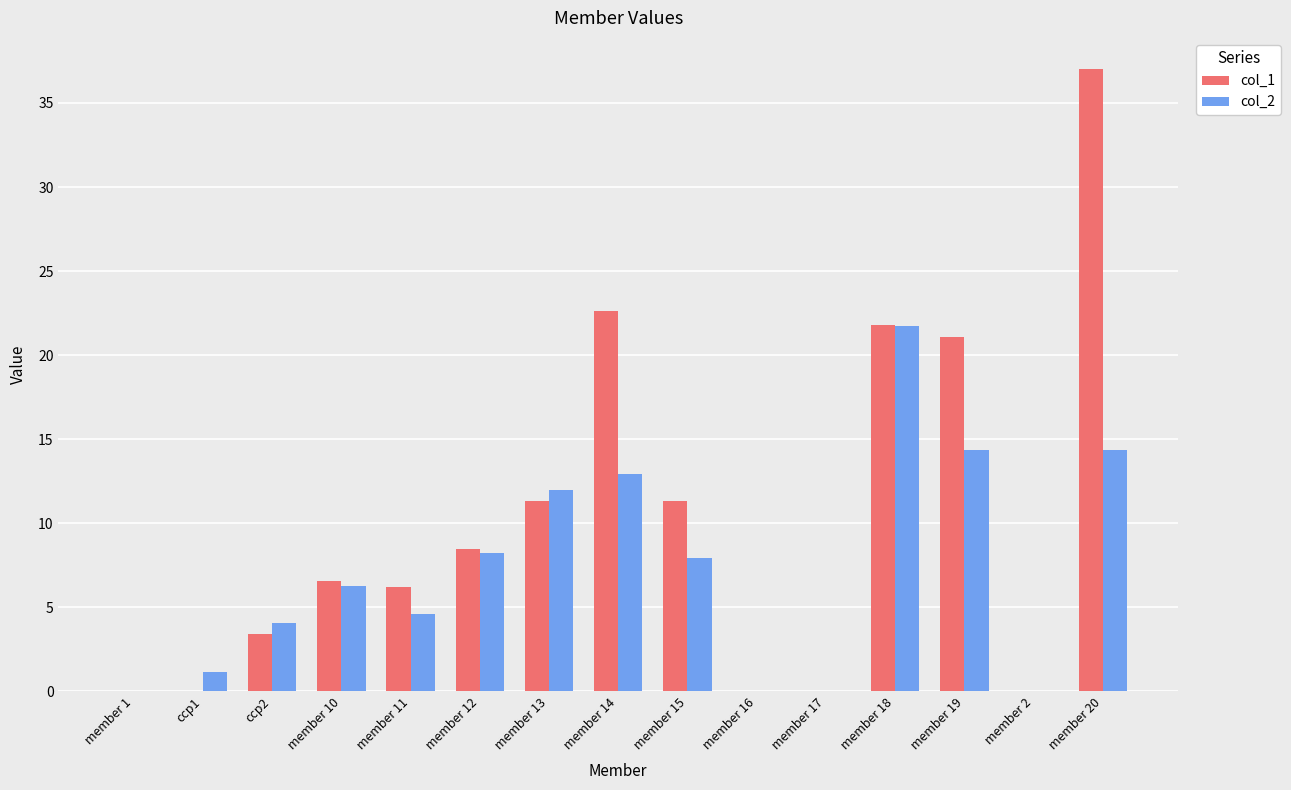

What are all the series names shown in the legend?

col_1, col_2